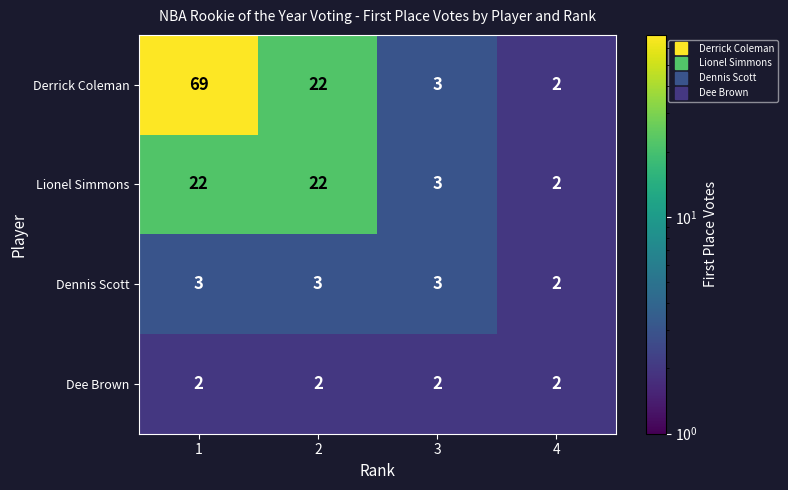

At which category is the sum across all series the highest?

1